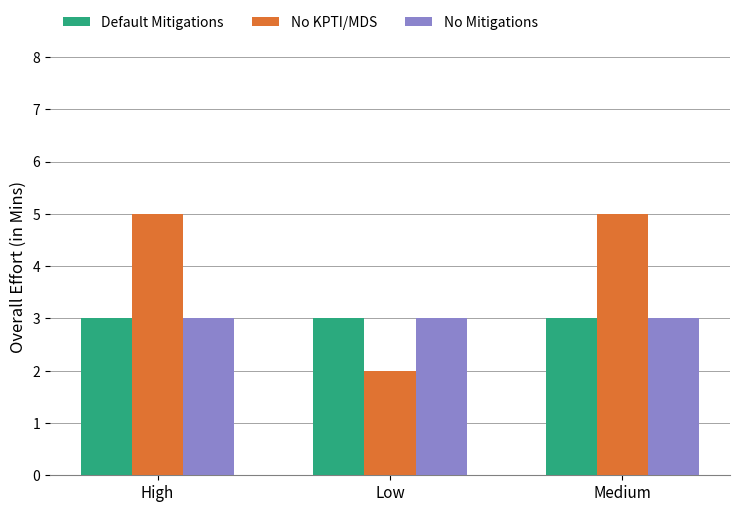

The value of No Mitigations at Low is 3. True or false?

True